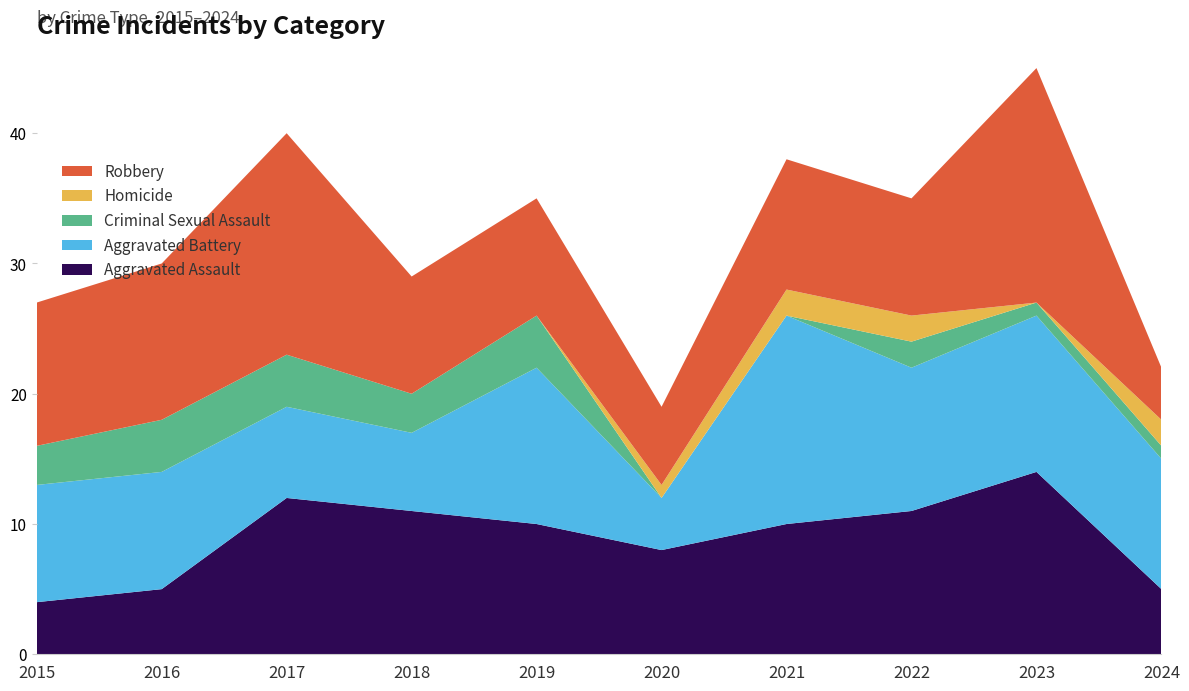

Reading right to left, what are all the values shown in this chart?

Aggravated Assault: 5	14	11	10	8	10	11	12	5	4
Aggravated Battery: 10	12	11	16	4	12	6	7	9	9
Criminal Sexual Assault: 1	1	2	0	0	4	3	4	4	3
Homicide: 2	0	2	2	1	0	0	0	0	0
Robbery: 4	18	9	10	6	9	9	17	12	11